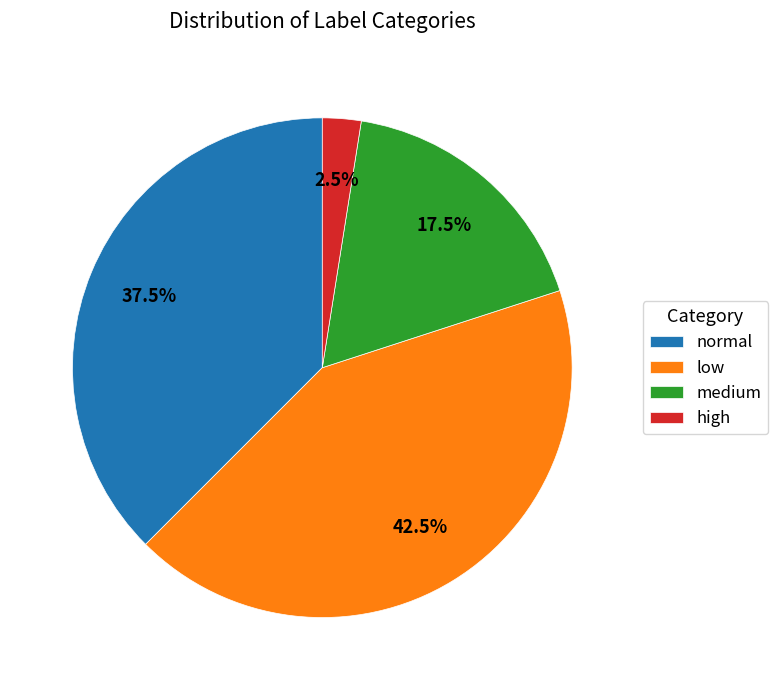

To the nearest percent, what is the average slice percentage?

25%